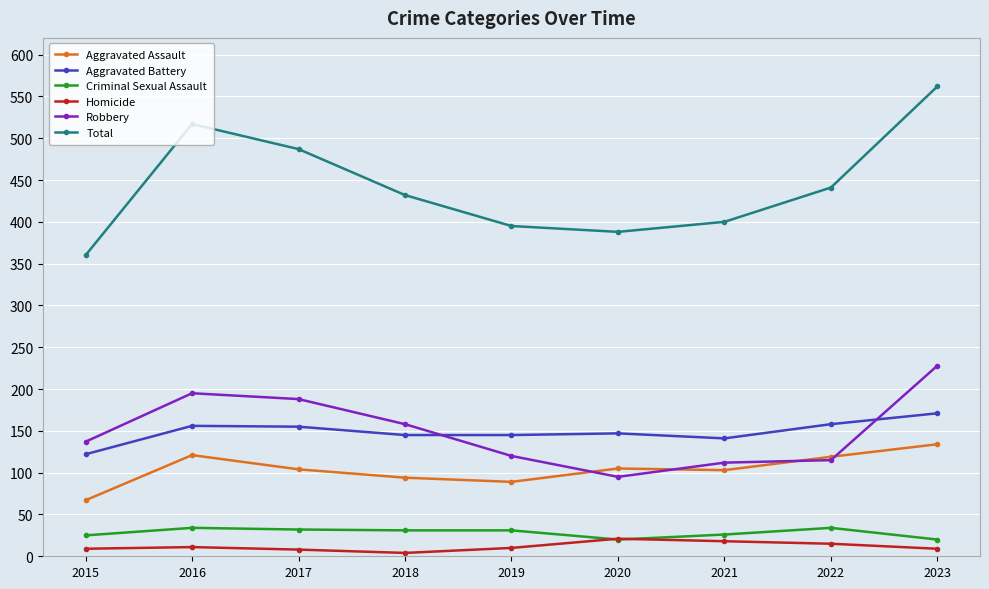

How many data points in Homicide are less than 10?

4